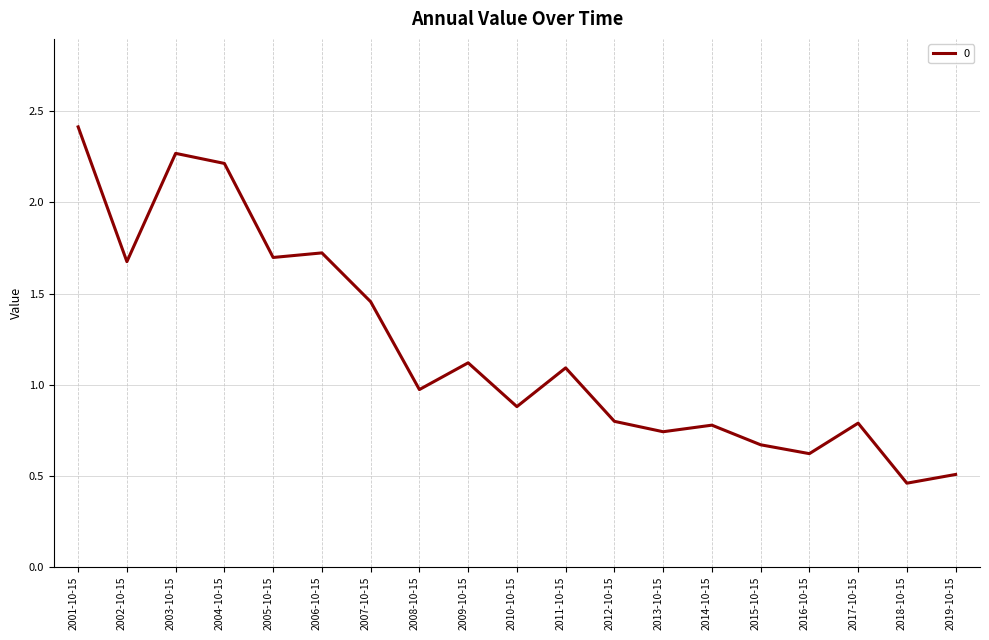

What position from the right is 2004-10-15?

16